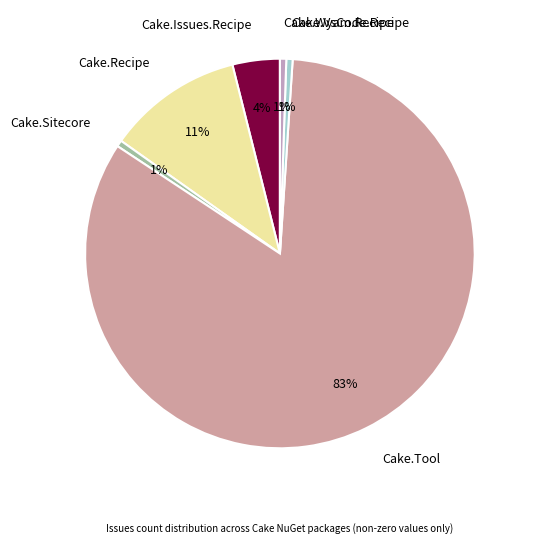

How many slices are in this pie chart?

6